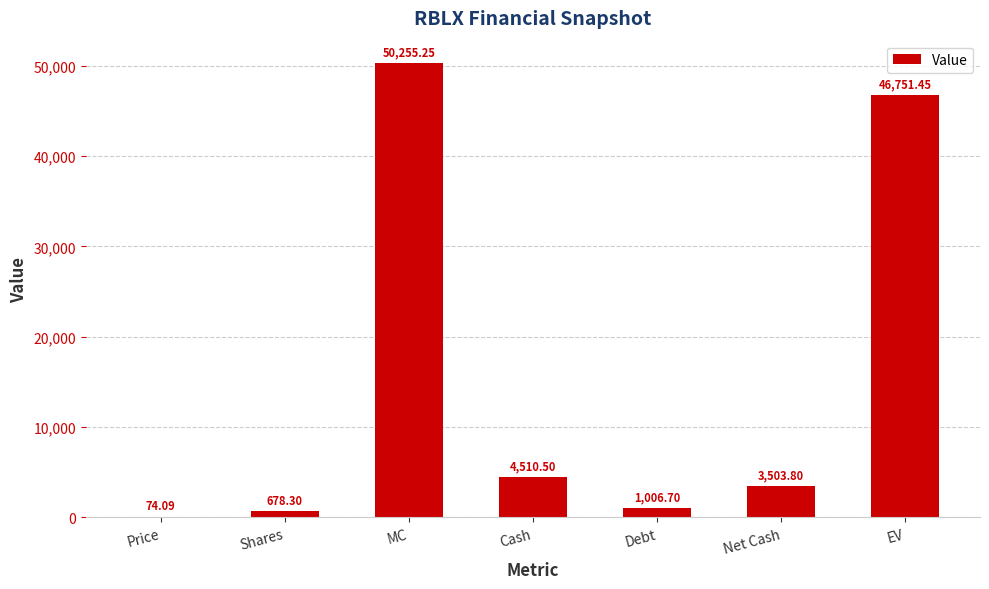

True or false: the data shows 6302.1 at Net Cash.

False